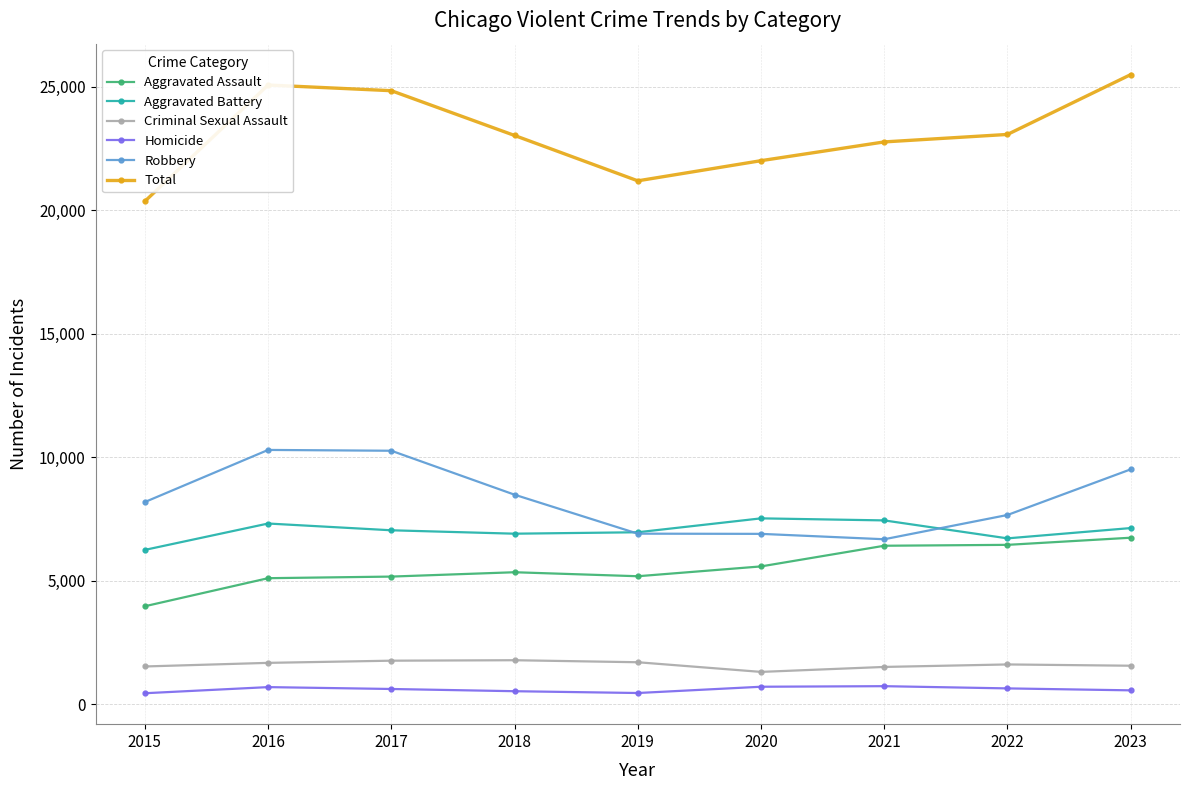

How many lines are shown in the chart?

6